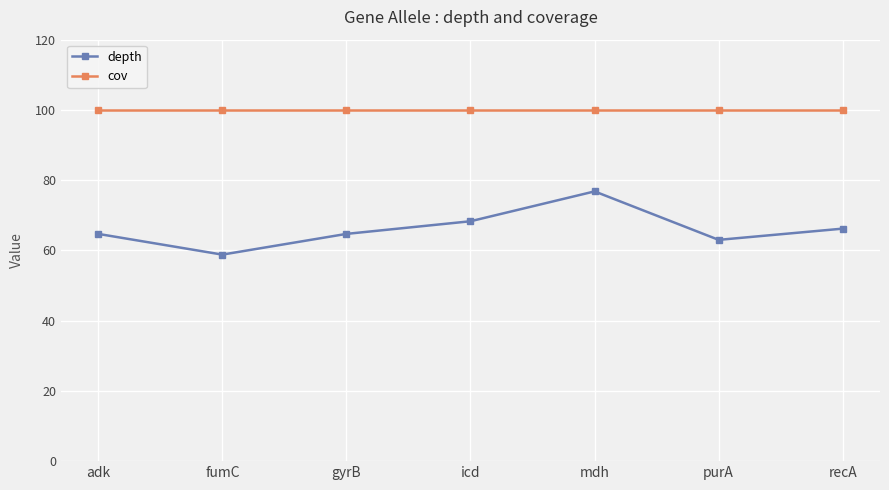

Where is the first local maximum for depth?

mdh